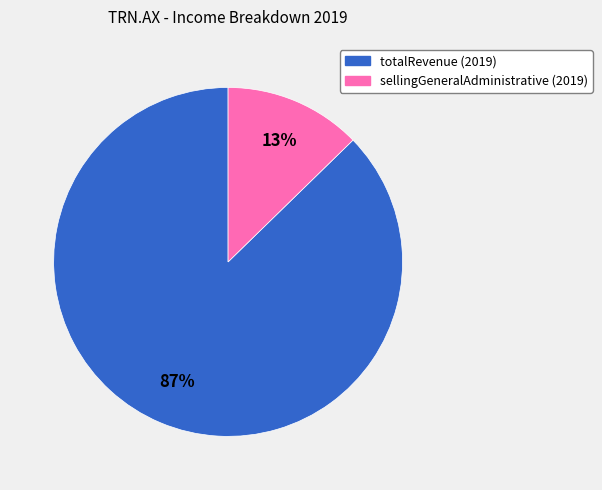

Combined, do totalRevenue (2019) and sellingGeneralAdministrative (2019) account for over 50%?

Yes